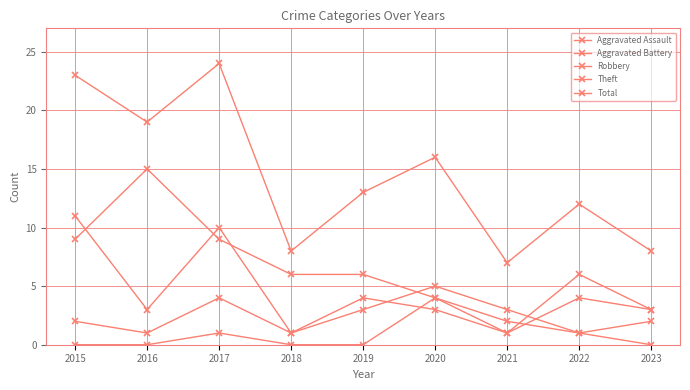

Reading left to right, extract all data points from this chart.

Aggravated Assault: 2015=0	2016=0	2017=1	2018=0	2019=0	2020=4	2021=2	2022=1	2023=0
Aggravated Battery: 2015=2	2016=1	2017=4	2018=1	2019=4	2020=3	2021=1	2022=4	2023=3
Robbery: 2015=11	2016=3	2017=10	2018=1	2019=3	2020=5	2021=3	2022=1	2023=2
Theft: 2015=9	2016=15	2017=9	2018=6	2019=6	2020=4	2021=1	2022=6	2023=3
Total: 2015=23	2016=19	2017=24	2018=8	2019=13	2020=16	2021=7	2022=12	2023=8